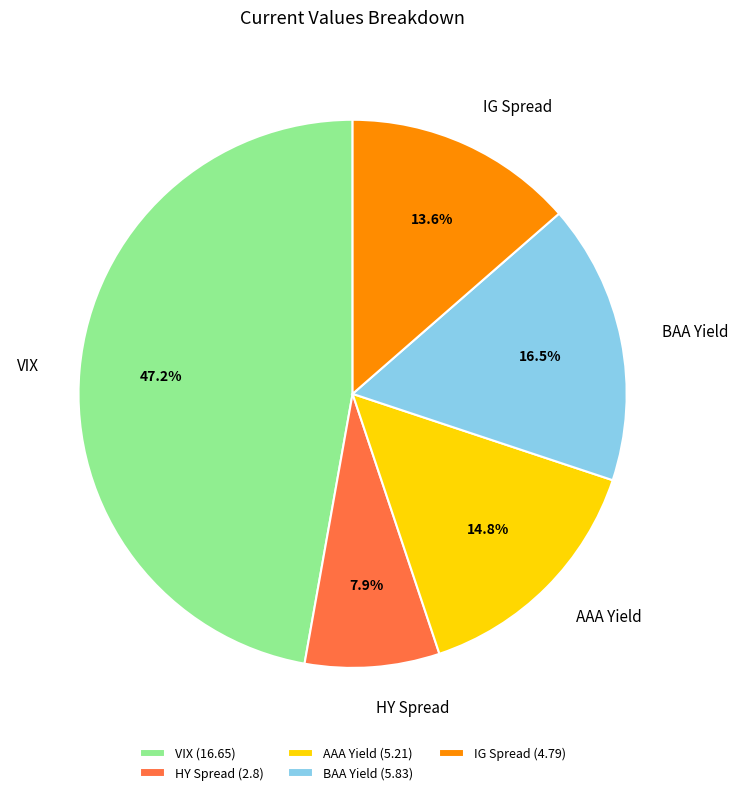

To the nearest percent, what is the average slice percentage?

20%